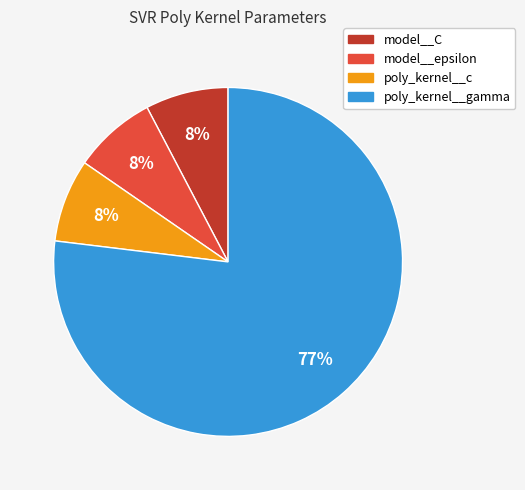

Do poly_kernel__gamma and poly_kernel__c together represent more than half of the pie?

Yes